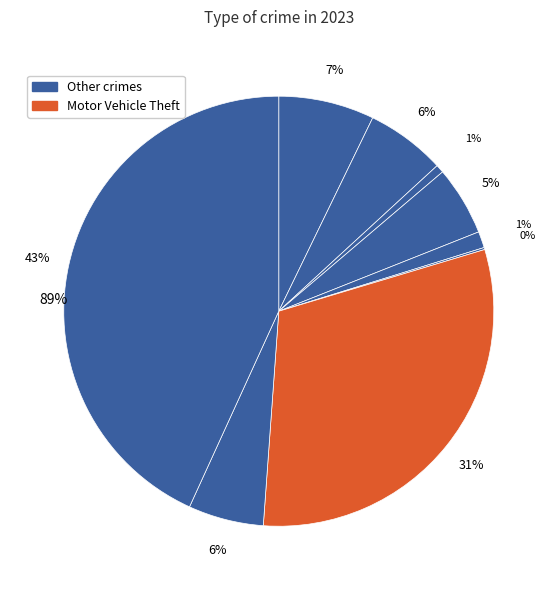

Does Arson represent more than half of the total?

No